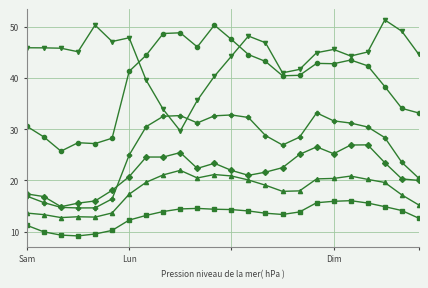

How many categories are shown in the chart?

24